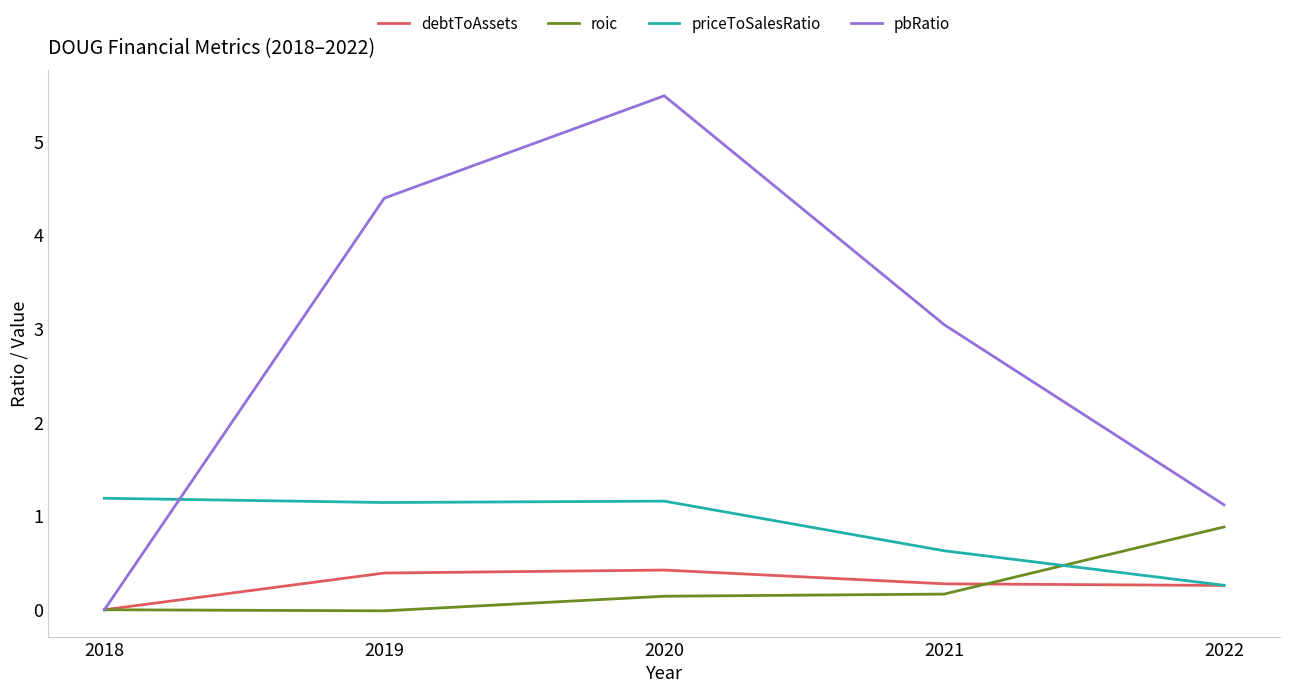

What is the sum of all roic values?

1.2